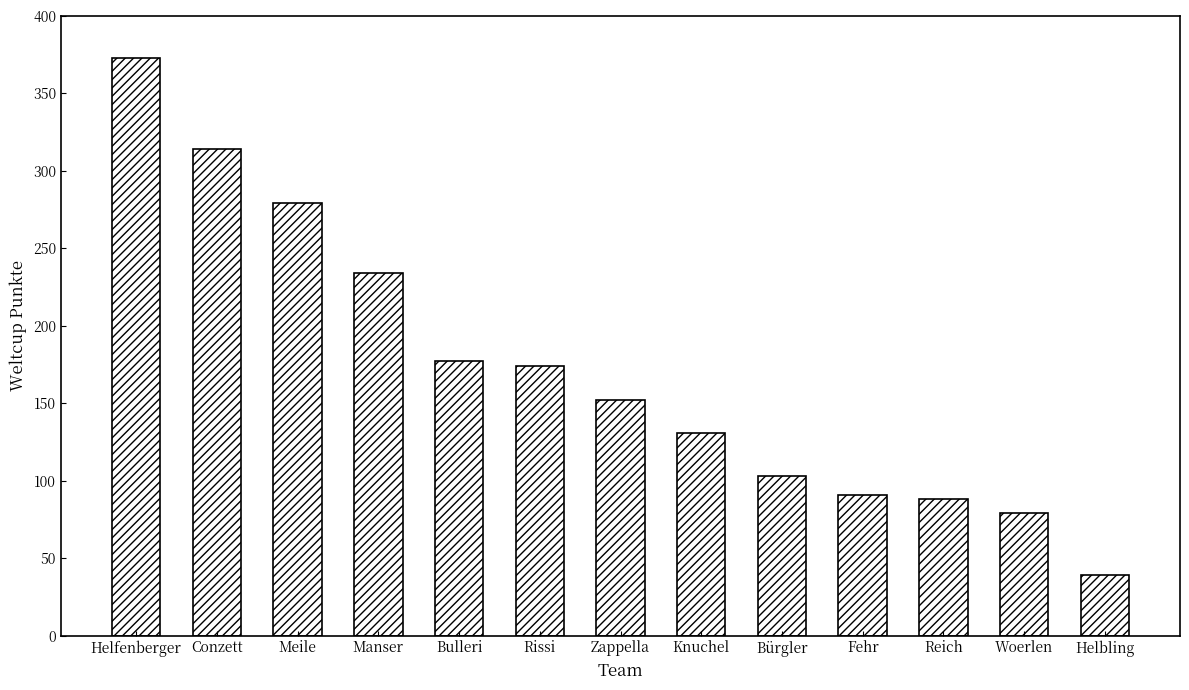

What is the average value?

172